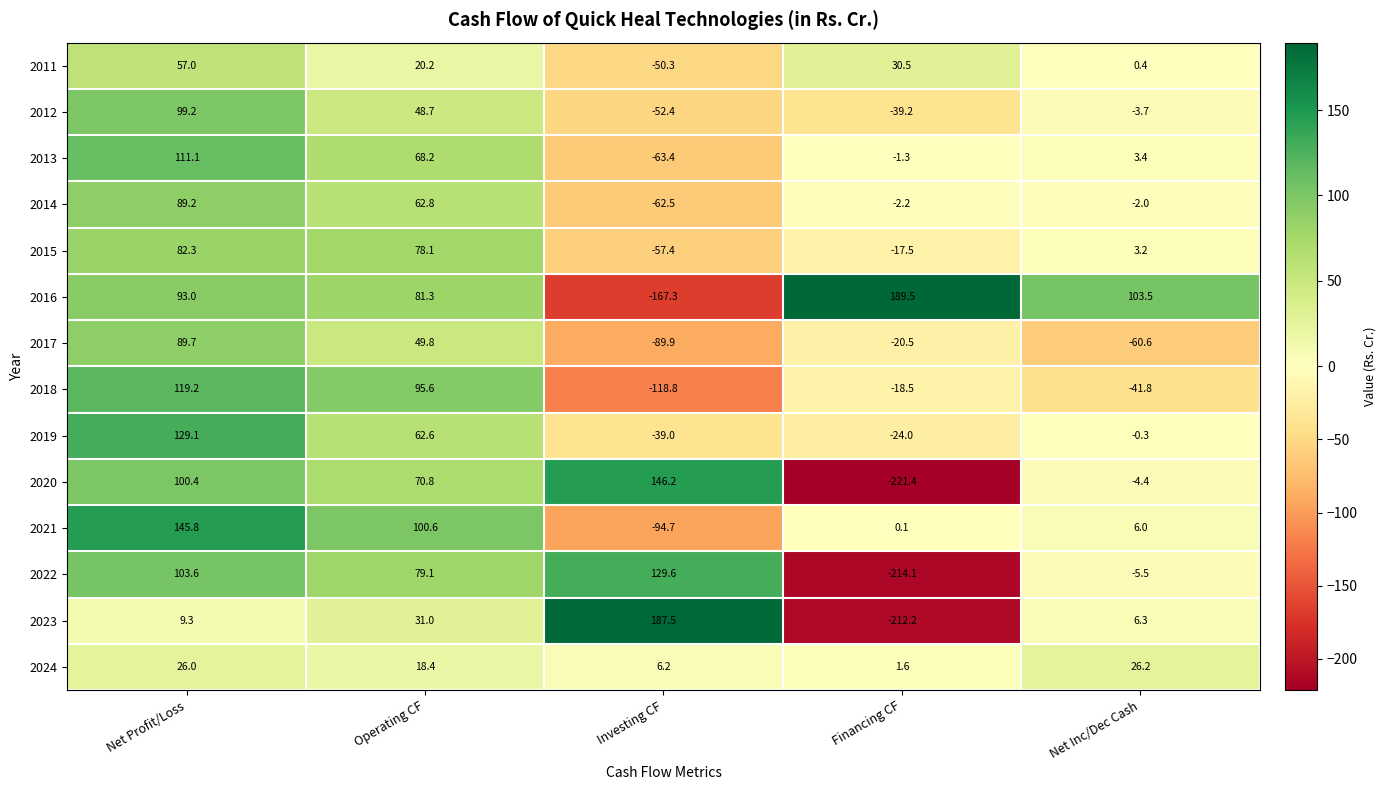

At which label does 2017 first exceed -20?

Net Profit/Loss